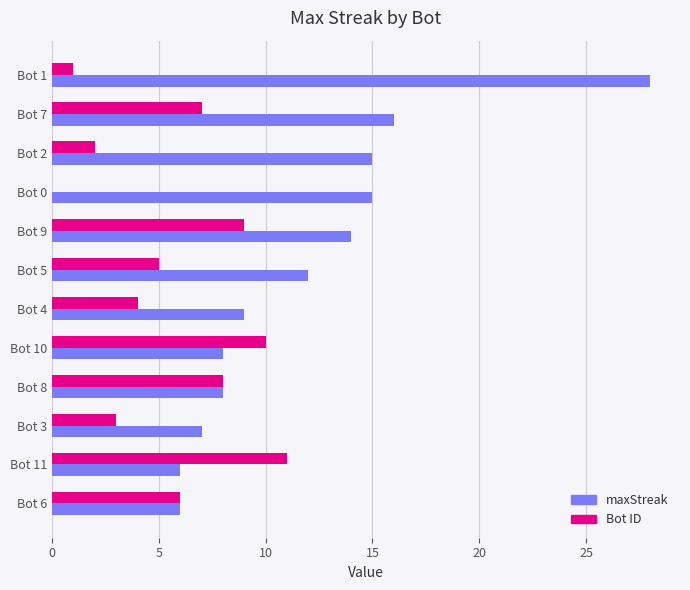

The value of Bot ID at Bot 8 is 8. True or false?

True